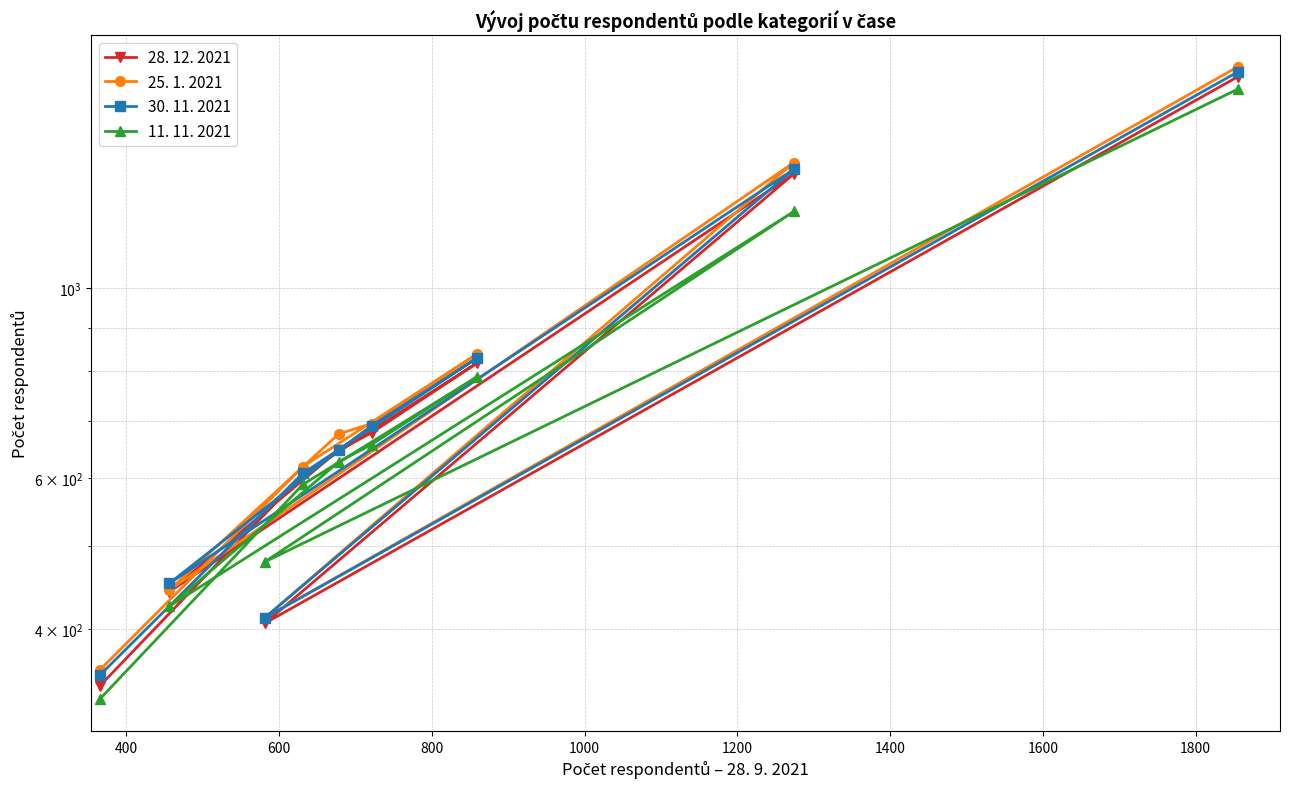

What is the value of the 25. 1. 2021 point at the 1st from the left?

1815